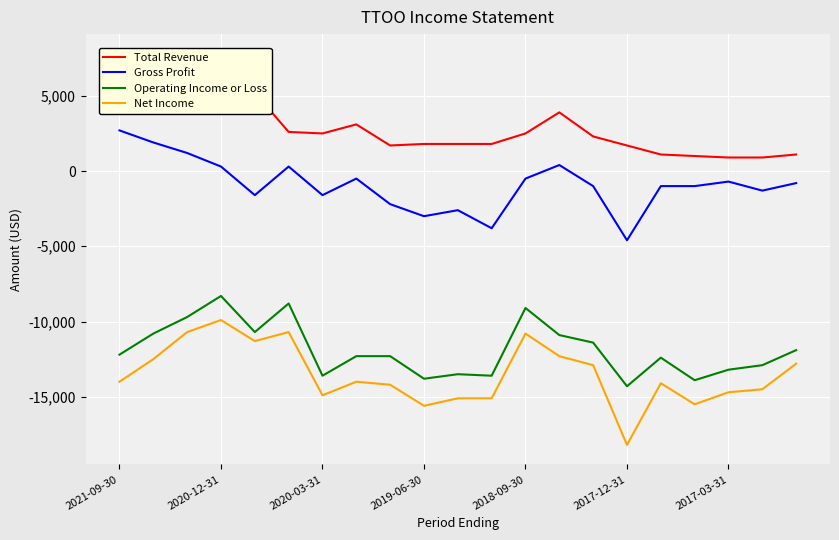

What are all the series names shown in the legend?

Total Revenue, Gross Profit, Operating Income or Loss, Net Income